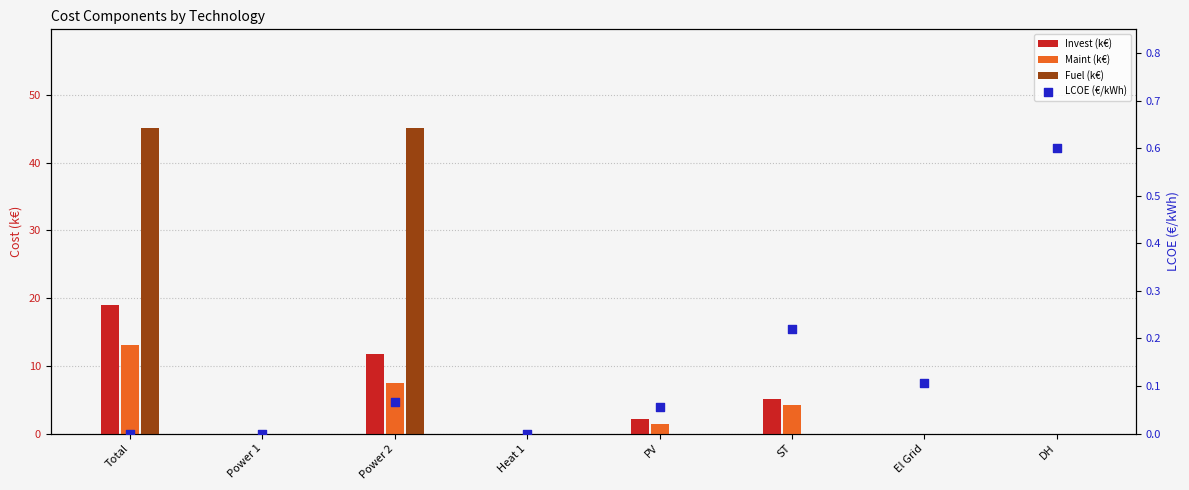

At which category is the sum across all series the highest?

Total